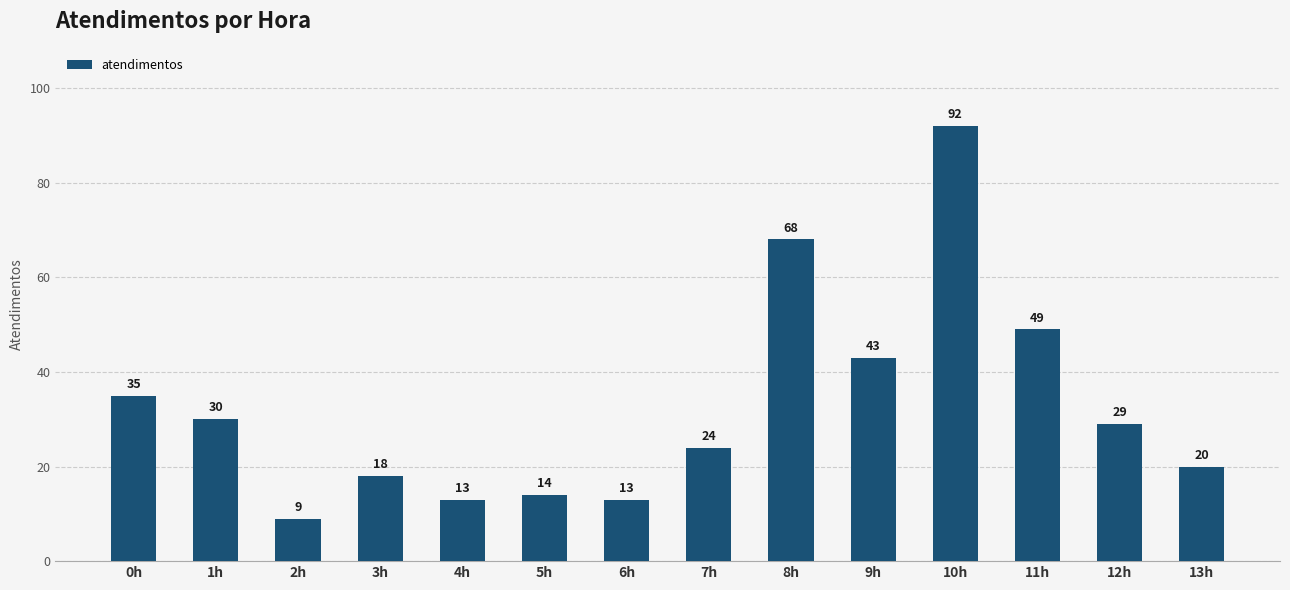

Is it true that the value at 1h is 19?

False